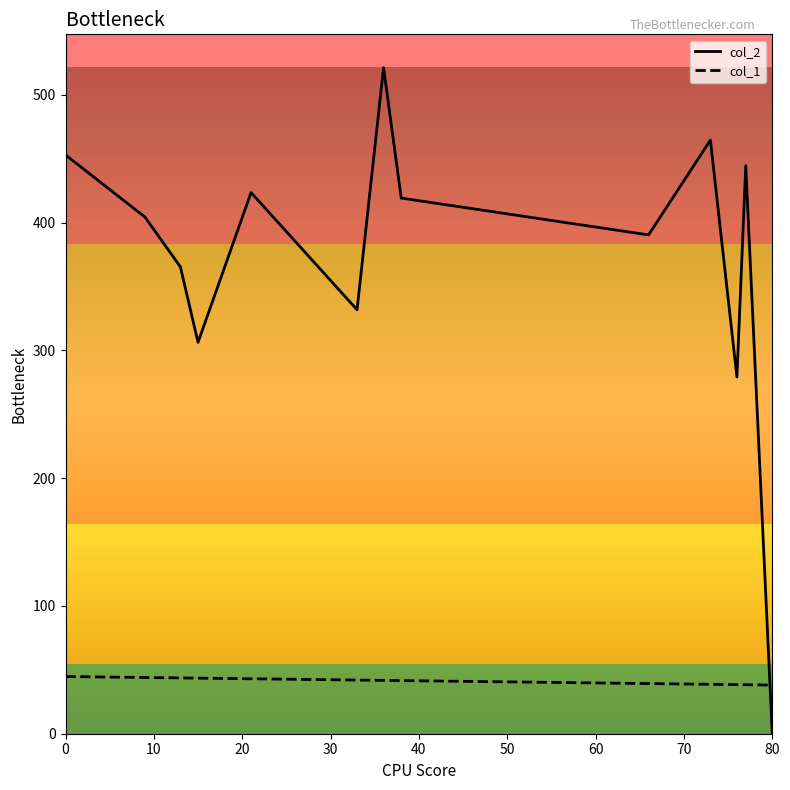

List the series in order of their peak value, highest first.

col_2, col_1